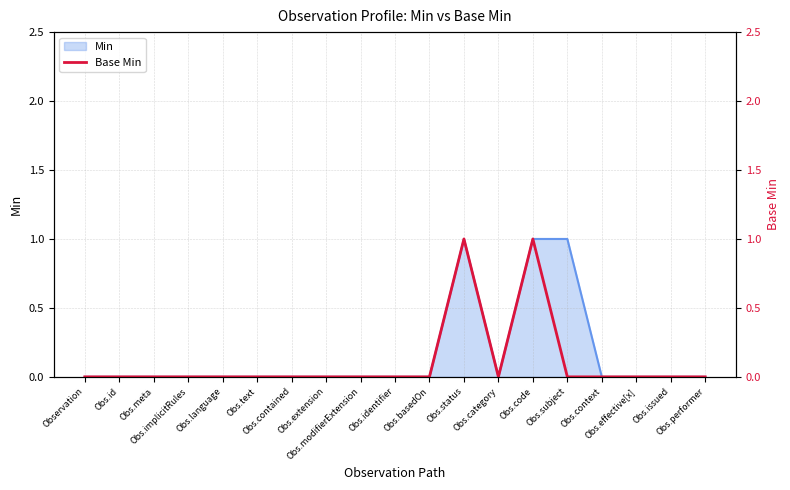

Which category has the highest value across all series?

Obs.status